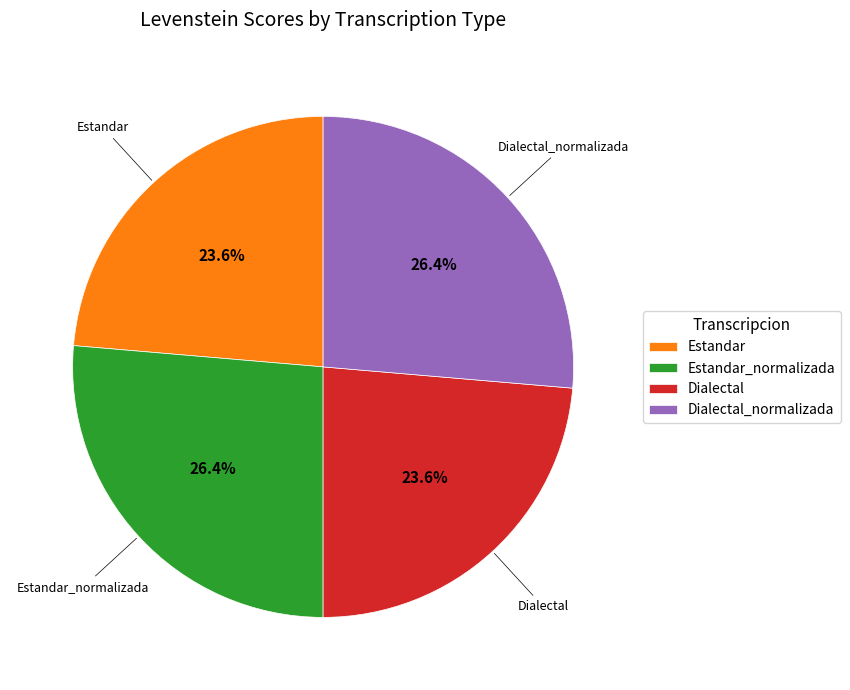

What percentage is the Estandar slice, to the nearest percent?

24%